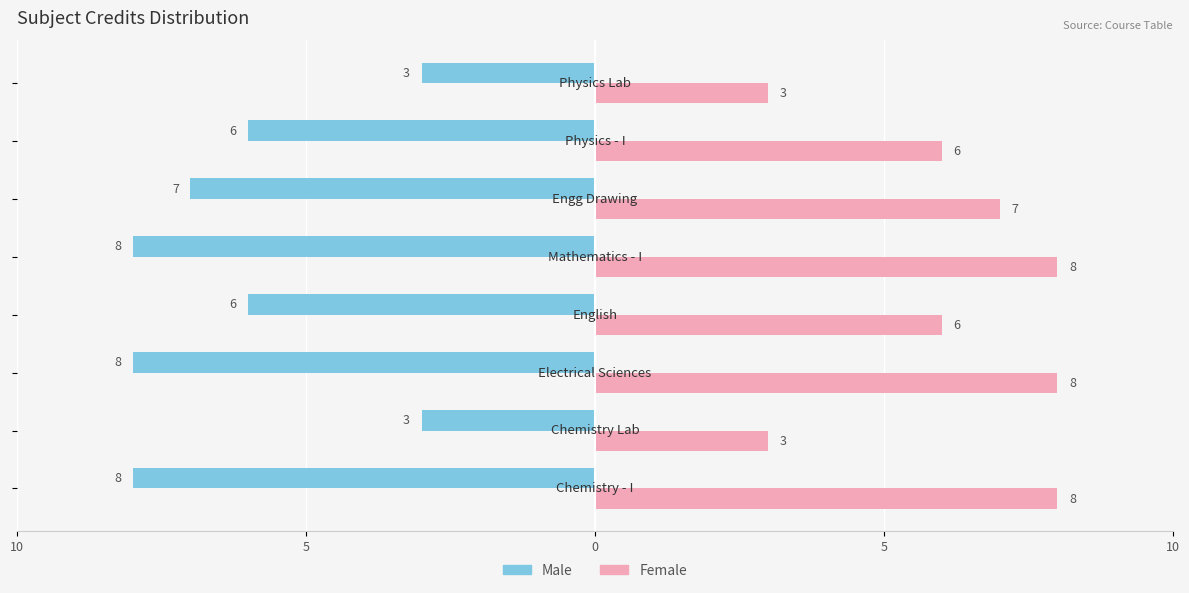

What are all the series names shown in the legend?

Male, Female